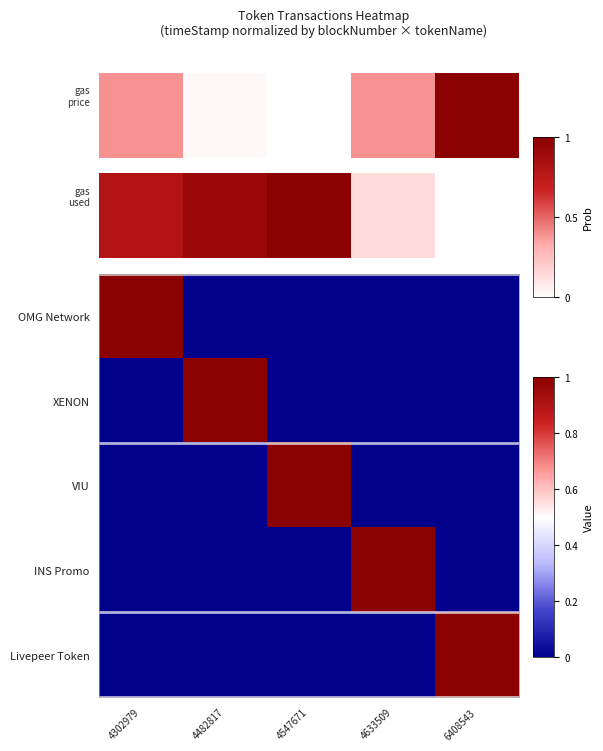

Is the value of Livepeer Token at 6408543 greater than the value of XENON at 4302979?

Yes